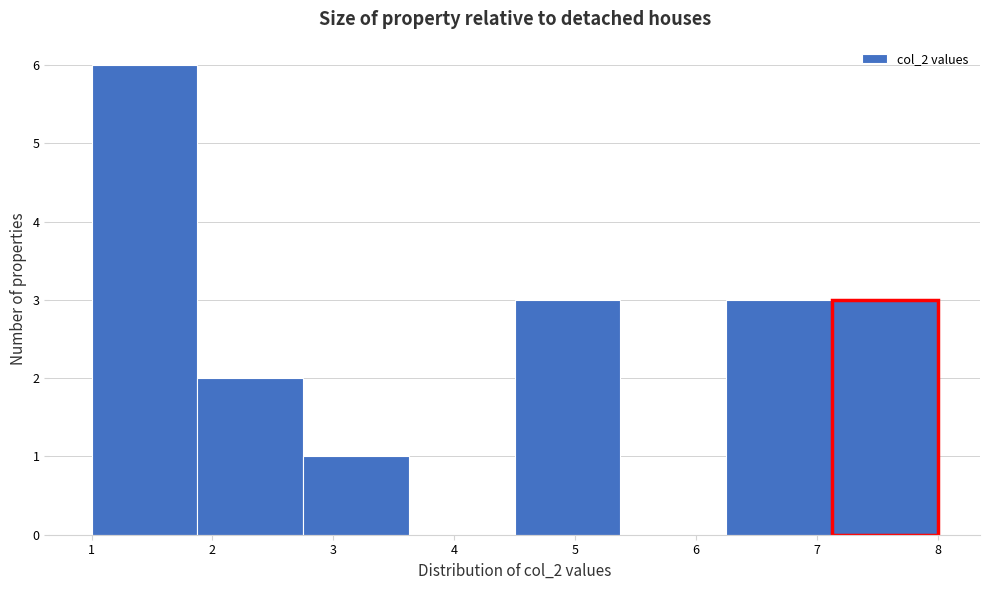

Reading left to right, transcribe this chart: for each bar, give the range it covers on the x-axis and its height. Neither the bar edges nor the heights are printed on the chart, so give them approximately, as read against the axes.

1.0 to 1.9: 6
1.9 to 2.8: 2
2.8 to 3.6: 1
3.6 to 4.5: 0
4.5 to 5.4: 3
5.4 to 6.3: 0
6.3 to 7.1: 3
7.1 to 8.0: 3